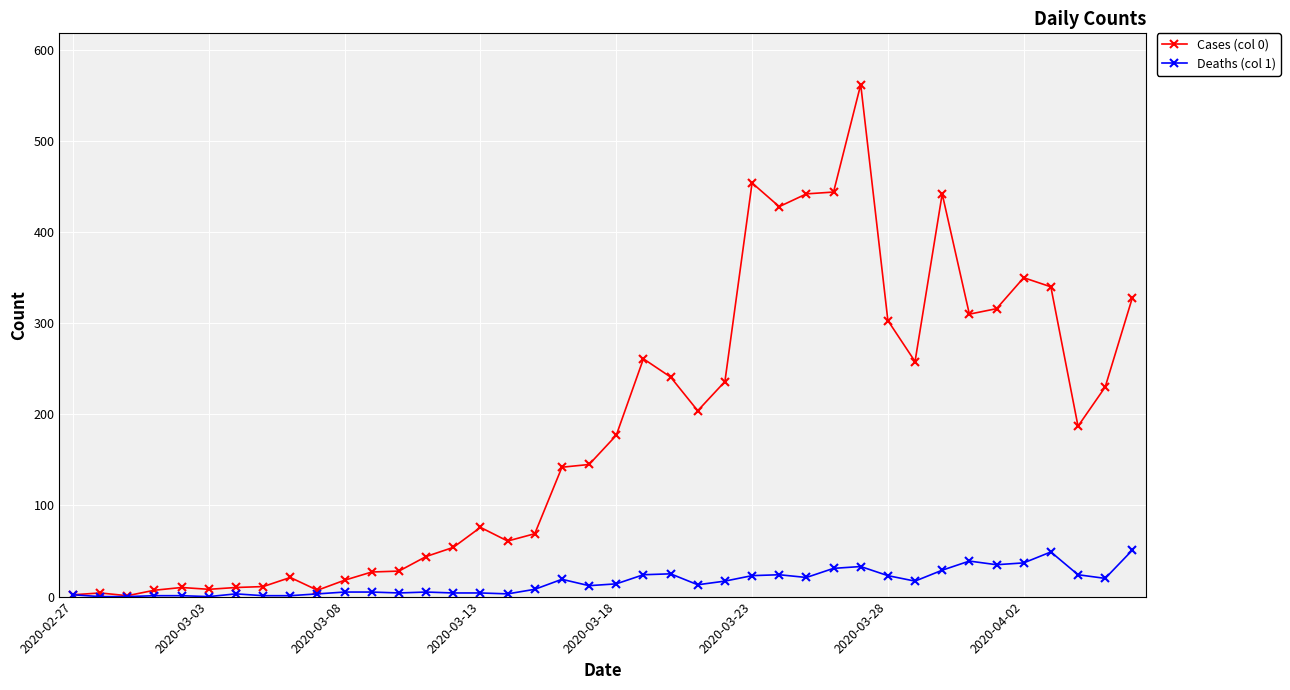

True or false: Cases (col 0) has more than 2 points higher than both neighbors.

True